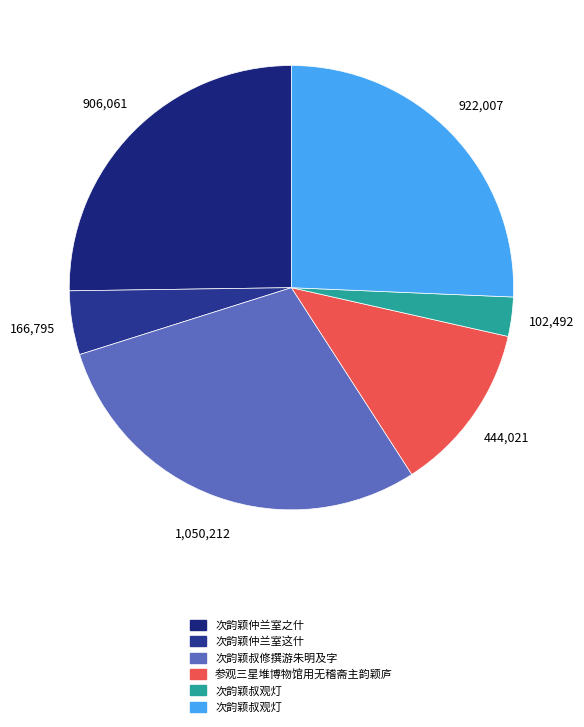

How many segments does this pie chart have?

6